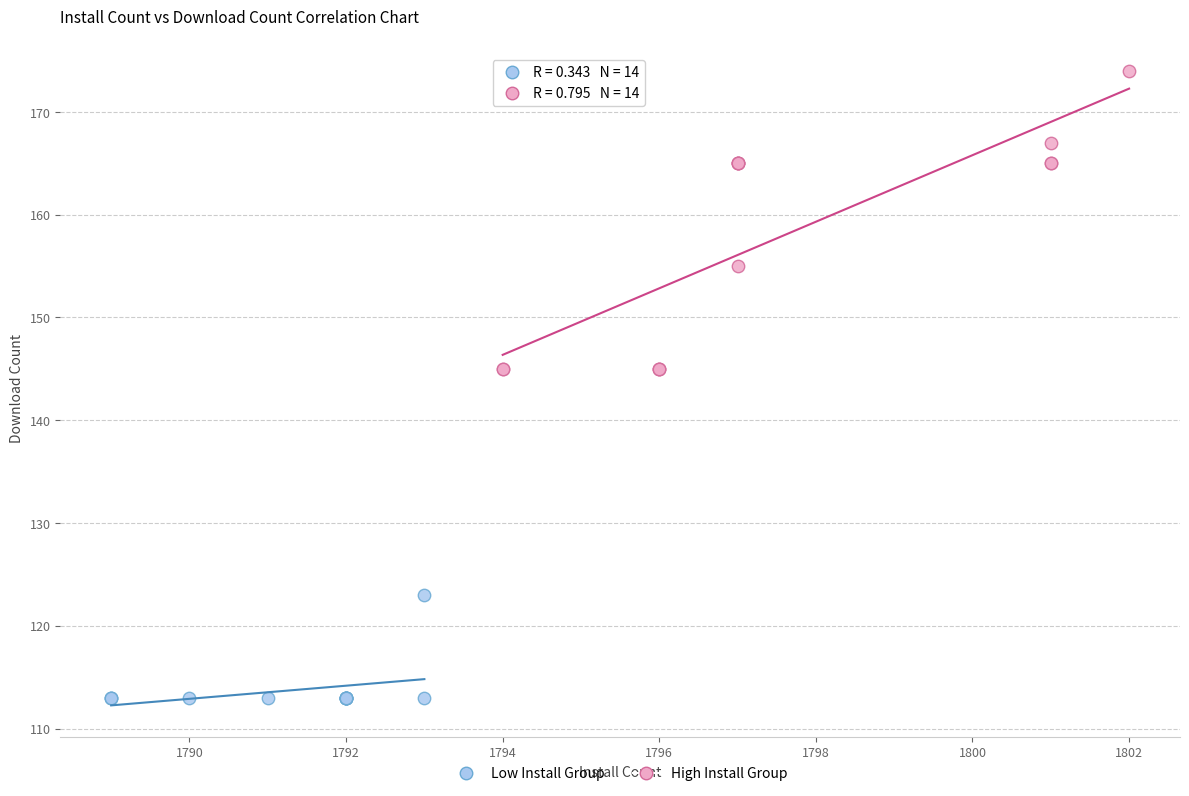

Which series reaches the maximum Y coordinate?

High Install Group